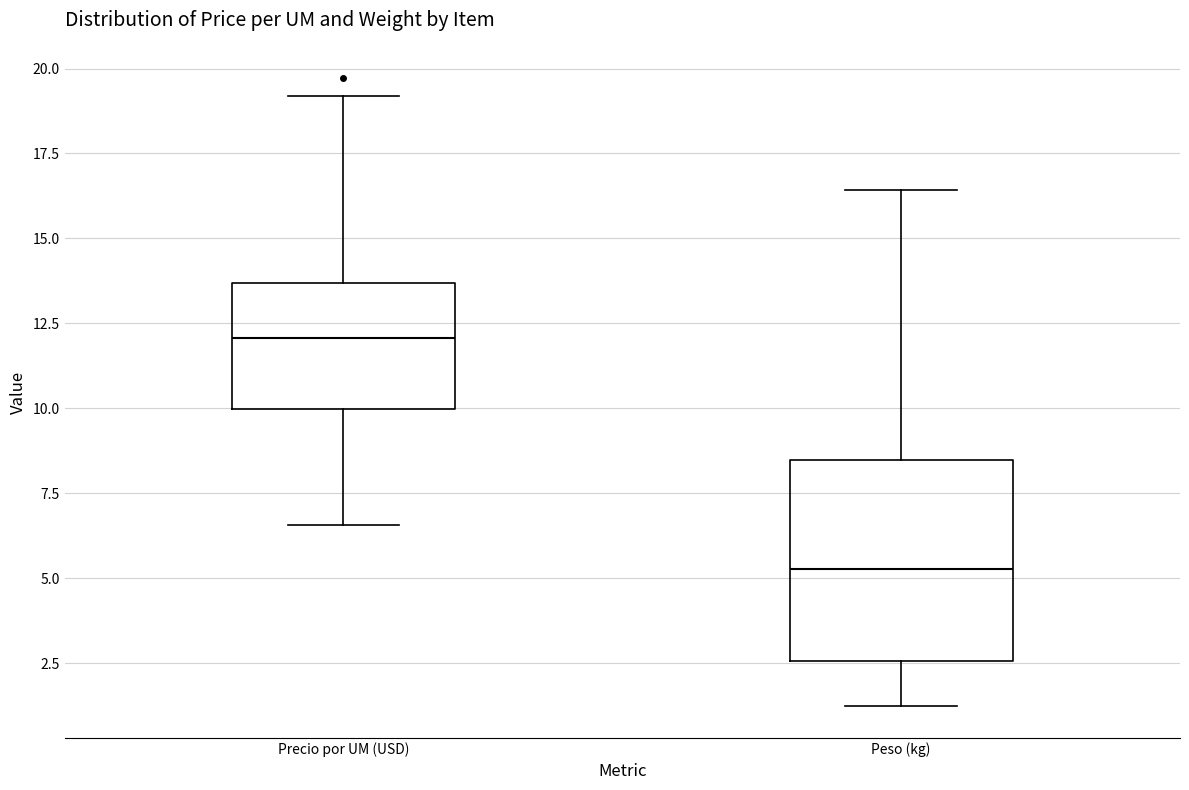

Which box has the highest median line?

Precio por UM (USD)